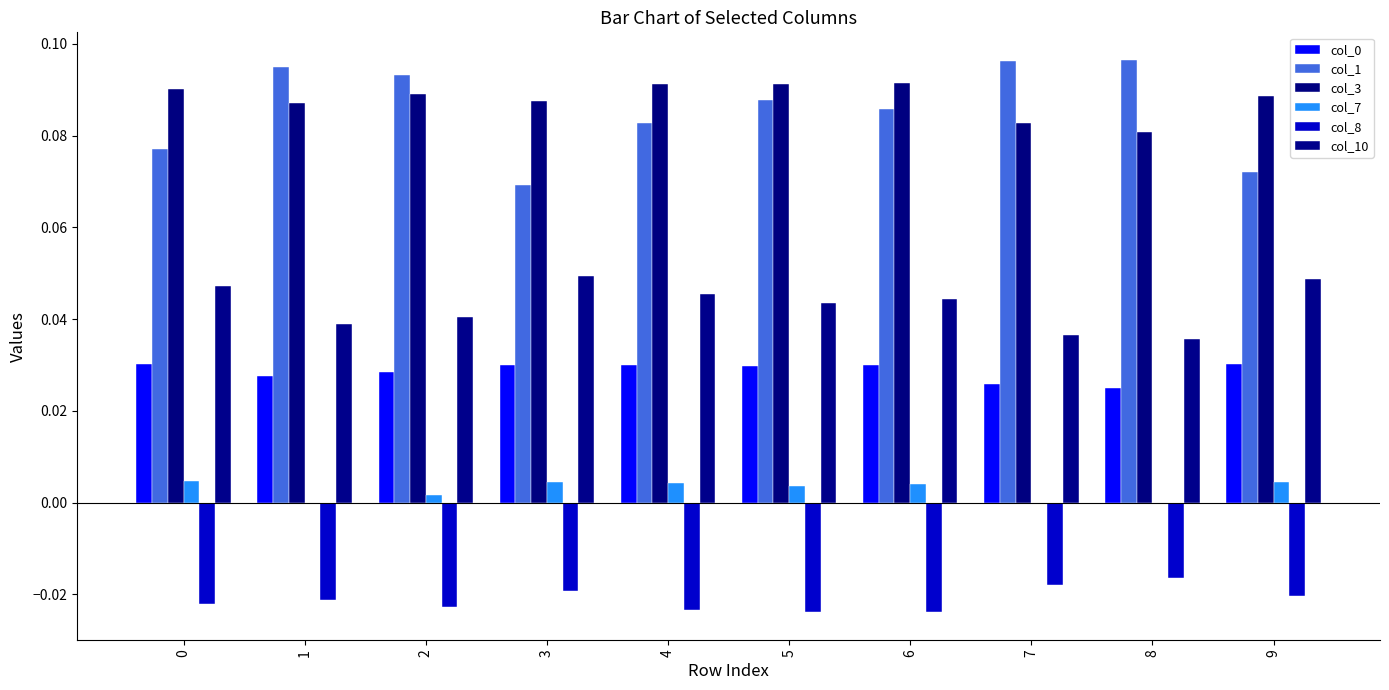

True or false: col_3 has a value of 0.1 at 4.

False